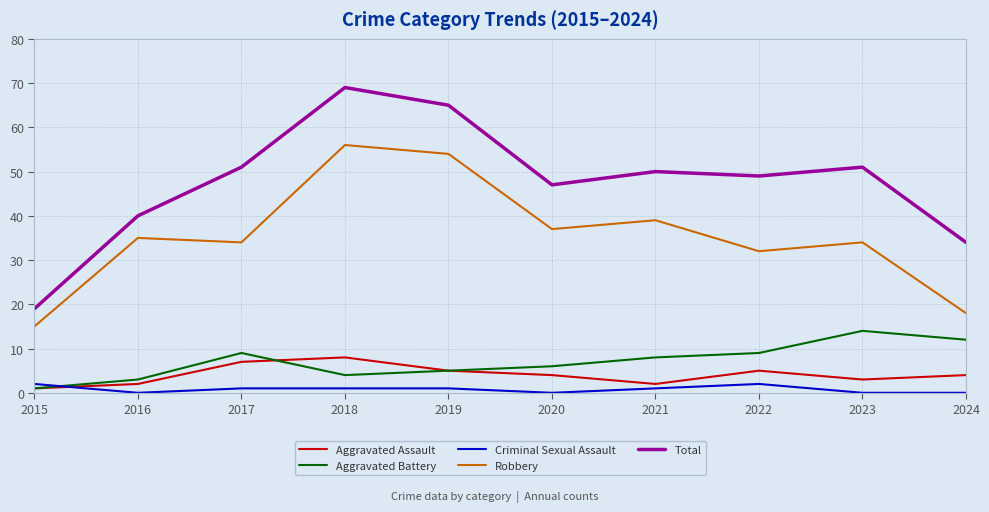

Count the number of categories in the chart.

10